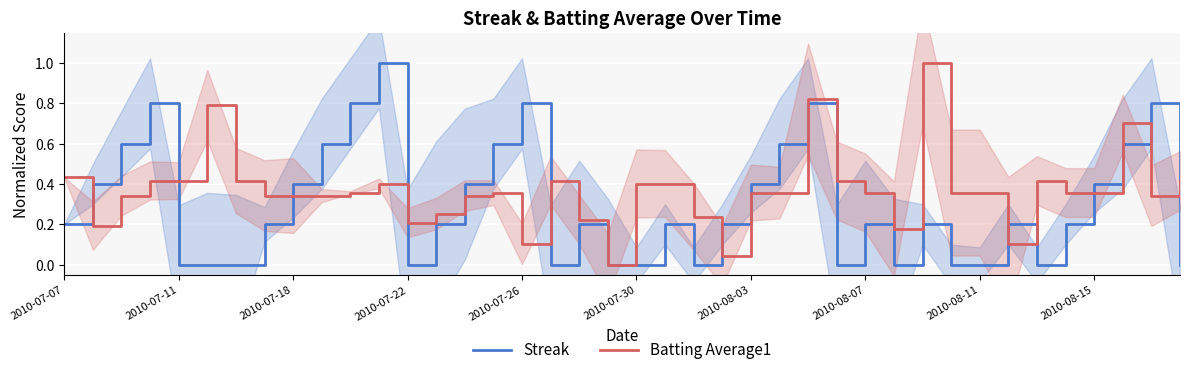

Is it true that Streak equals 0.4 at 2010-08-15?

True